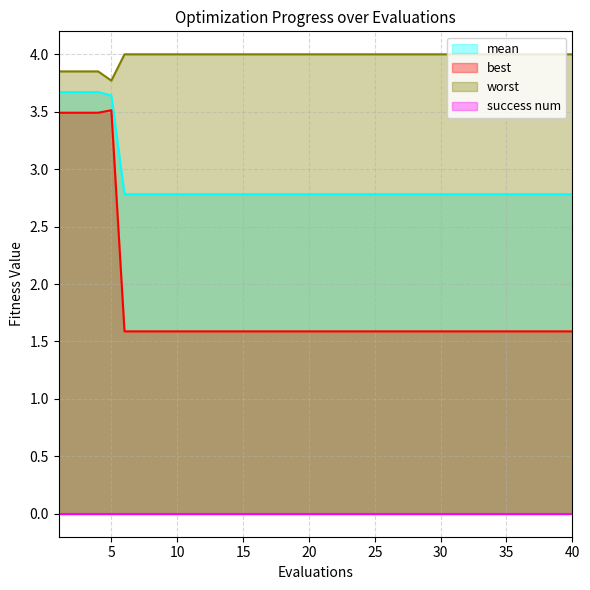

What is the maximum value for worst?

4.0